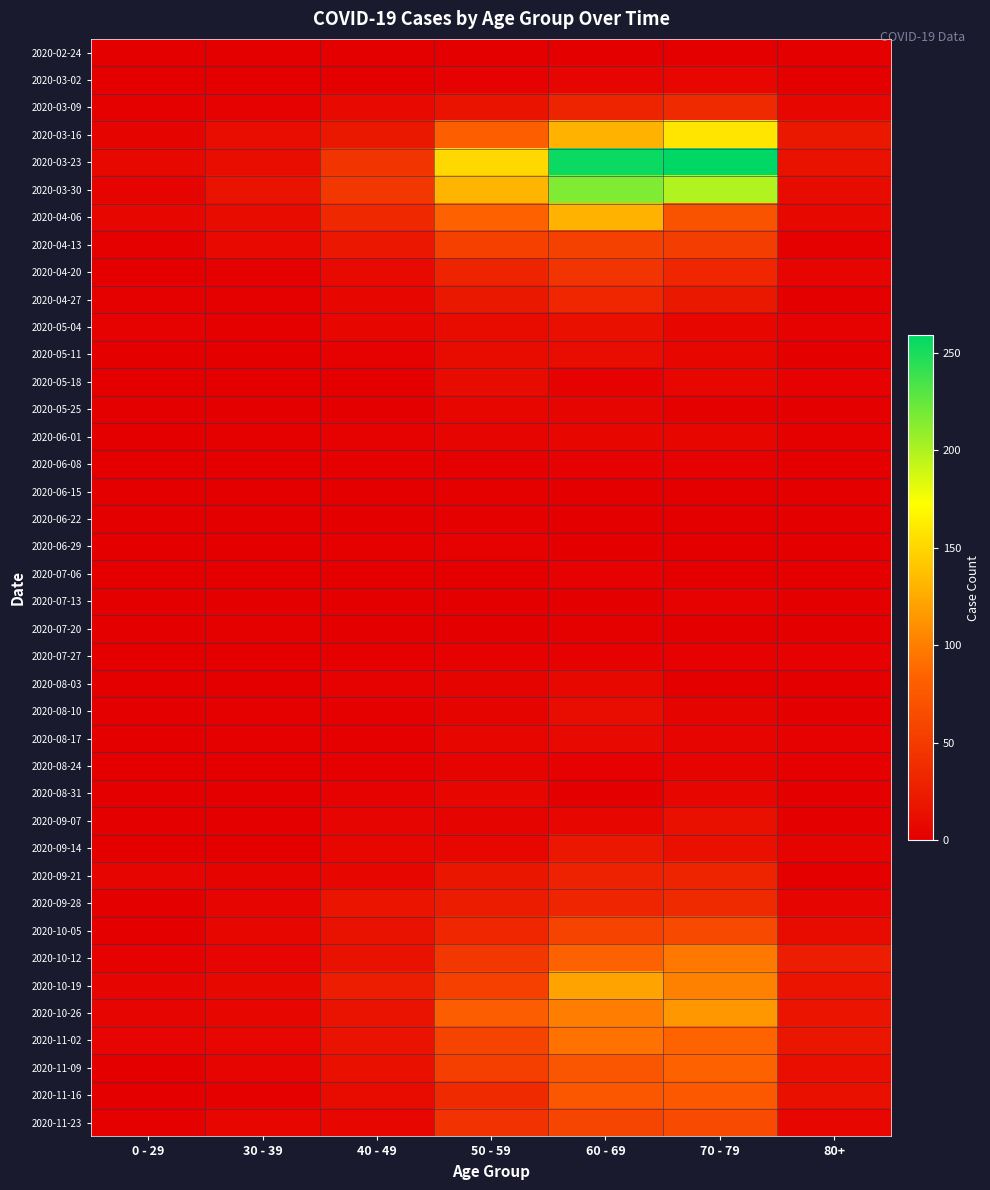

Reading left to right, extract all data points from this chart.

2020-02-24: 0 - 29=0	30 - 39=0	40 - 49=1	50 - 59=1	60 - 69=1	70 - 79=1	80+=0
2020-03-02: 0 - 29=0	30 - 39=1	40 - 49=1	50 - 59=3	60 - 69=5	70 - 79=7	80+=1
2020-03-09: 0 - 29=2	30 - 39=3	40 - 49=9	50 - 59=17	60 - 69=31	70 - 79=35	80+=6
2020-03-16: 0 - 29=4	30 - 39=12	40 - 49=21	50 - 59=81	60 - 69=130	70 - 79=158	80+=21
2020-03-23: 0 - 29=8	30 - 39=12	40 - 49=46	50 - 59=151	60 - 69=255	70 - 79=259	80+=15
2020-03-30: 0 - 29=4	30 - 39=17	40 - 49=47	50 - 59=131	60 - 69=216	70 - 79=199	80+=11
2020-04-06: 0 - 29=6	30 - 39=10	40 - 49=34	50 - 59=83	60 - 69=129	70 - 79=71	80+=8
2020-04-13: 0 - 29=2	30 - 39=9	40 - 49=20	50 - 59=55	60 - 69=56	70 - 79=52	80+=2
2020-04-20: 0 - 29=1	30 - 39=2	40 - 49=9	50 - 59=30	60 - 69=45	70 - 79=33	80+=5
2020-04-27: 0 - 29=2	30 - 39=2	40 - 49=7	50 - 59=21	60 - 69=33	70 - 79=21	80+=0
2020-05-04: 0 - 29=3	30 - 39=2	40 - 49=6	50 - 59=11	60 - 69=14	70 - 79=7	80+=3
2020-05-11: 0 - 29=1	30 - 39=0	40 - 49=3	50 - 59=11	60 - 69=12	70 - 79=7	80+=0
2020-05-18: 0 - 29=0	30 - 39=1	40 - 49=0	50 - 59=10	60 - 69=3	70 - 79=7	80+=3
2020-05-25: 0 - 29=0	30 - 39=0	40 - 49=1	50 - 59=7	60 - 69=5	70 - 79=2	80+=1
2020-06-01: 0 - 29=0	30 - 39=2	40 - 49=3	50 - 59=5	60 - 69=6	70 - 79=6	80+=2
2020-06-08: 0 - 29=0	30 - 39=0	40 - 49=2	50 - 59=2	60 - 69=3	70 - 79=3	80+=0
2020-06-15: 0 - 29=0	30 - 39=0	40 - 49=1	50 - 59=2	60 - 69=1	70 - 79=1	80+=1
2020-06-22: 0 - 29=1	30 - 39=0	40 - 49=1	50 - 59=2	60 - 69=0	70 - 79=1	80+=0
2020-06-29: 0 - 29=0	30 - 39=0	40 - 49=2	50 - 59=3	60 - 69=0	70 - 79=0	80+=0
2020-07-06: 0 - 29=0	30 - 39=1	40 - 49=1	50 - 59=1	60 - 69=3	70 - 79=0	80+=0
2020-07-13: 0 - 29=0	30 - 39=0	40 - 49=0	50 - 59=0	60 - 69=0	70 - 79=3	80+=0
2020-07-20: 0 - 29=1	30 - 39=2	40 - 49=1	50 - 59=1	60 - 69=2	70 - 79=1	80+=1
2020-07-27: 0 - 29=0	30 - 39=0	40 - 49=2	50 - 59=3	60 - 69=3	70 - 79=3	80+=3
2020-08-03: 0 - 29=1	30 - 39=0	40 - 49=3	50 - 59=4	60 - 69=8	70 - 79=1	80+=1
2020-08-10: 0 - 29=1	30 - 39=2	40 - 49=2	50 - 59=4	60 - 69=12	70 - 79=4	80+=1
2020-08-17: 0 - 29=0	30 - 39=2	40 - 49=2	50 - 59=7	60 - 69=9	70 - 79=5	80+=3
2020-08-24: 0 - 29=0	30 - 39=0	40 - 49=2	50 - 59=4	60 - 69=3	70 - 79=4	80+=2
2020-08-31: 0 - 29=0	30 - 39=0	40 - 49=3	50 - 59=7	60 - 69=1	70 - 79=6	80+=0
2020-09-07: 0 - 29=0	30 - 39=1	40 - 49=5	50 - 59=4	60 - 69=7	70 - 79=14	80+=0
2020-09-14: 0 - 29=1	30 - 39=1	40 - 49=7	50 - 59=7	60 - 69=20	70 - 79=14	80+=4
2020-09-21: 0 - 29=5	30 - 39=4	40 - 49=7	50 - 59=19	60 - 69=29	70 - 79=30	80+=1
2020-09-28: 0 - 29=0	30 - 39=5	40 - 49=18	50 - 59=24	60 - 69=32	70 - 79=35	80+=5
2020-10-05: 0 - 29=1	30 - 39=7	40 - 49=15	50 - 59=33	60 - 69=58	70 - 79=62	80+=11
2020-10-12: 0 - 29=3	30 - 39=5	40 - 49=15	50 - 59=47	60 - 69=82	70 - 79=97	80+=25
2020-10-19: 0 - 29=5	30 - 39=8	40 - 49=25	50 - 59=55	60 - 69=121	70 - 79=102	80+=18
2020-10-26: 0 - 29=5	30 - 39=6	40 - 49=16	50 - 59=79	60 - 69=100	70 - 79=115	80+=18
2020-11-02: 0 - 29=5	30 - 39=7	40 - 49=16	50 - 59=58	60 - 69=93	70 - 79=84	80+=19
2020-11-09: 0 - 29=1	30 - 39=5	40 - 49=14	50 - 59=54	60 - 69=72	70 - 79=83	80+=13
2020-11-16: 0 - 29=0	30 - 39=2	40 - 49=10	50 - 59=35	60 - 69=73	70 - 79=75	80+=14
2020-11-23: 0 - 29=2	30 - 39=7	40 - 49=7	50 - 59=43	60 - 69=59	70 - 79=63	80+=6